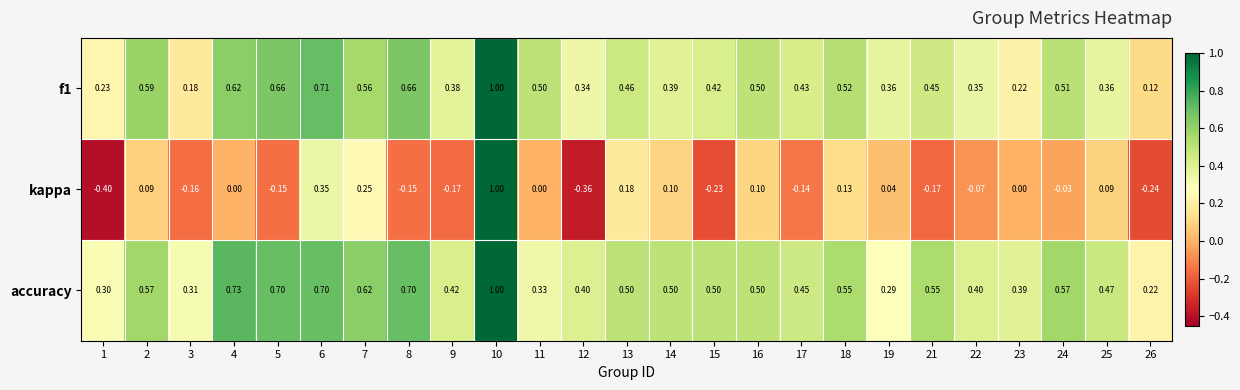

Is the value of f1 at 7 greater than the value of accuracy at 25?

Yes